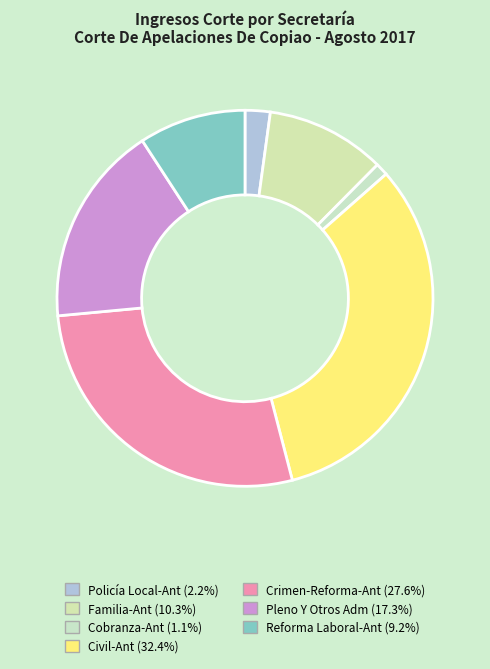

Does Familia-Ant account for over 50% of the chart?

No